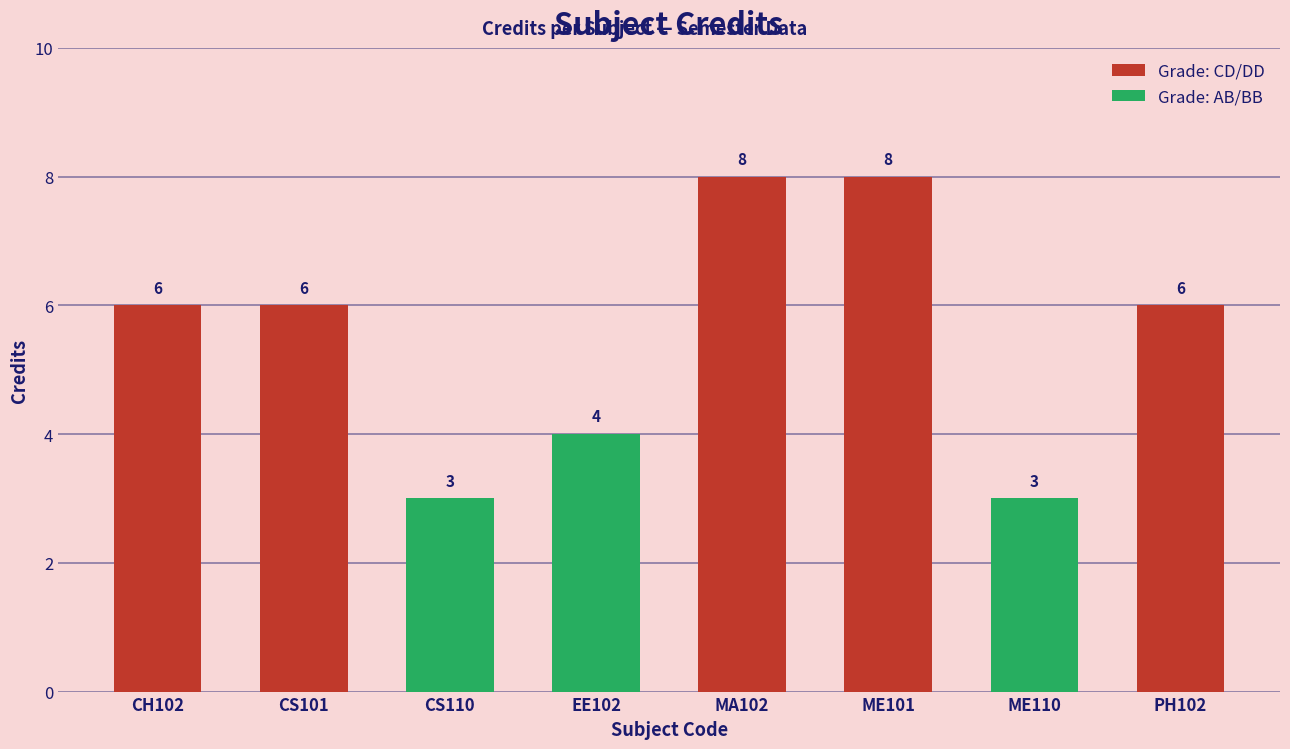

What is the difference between the values at ME110 and EE102?

1